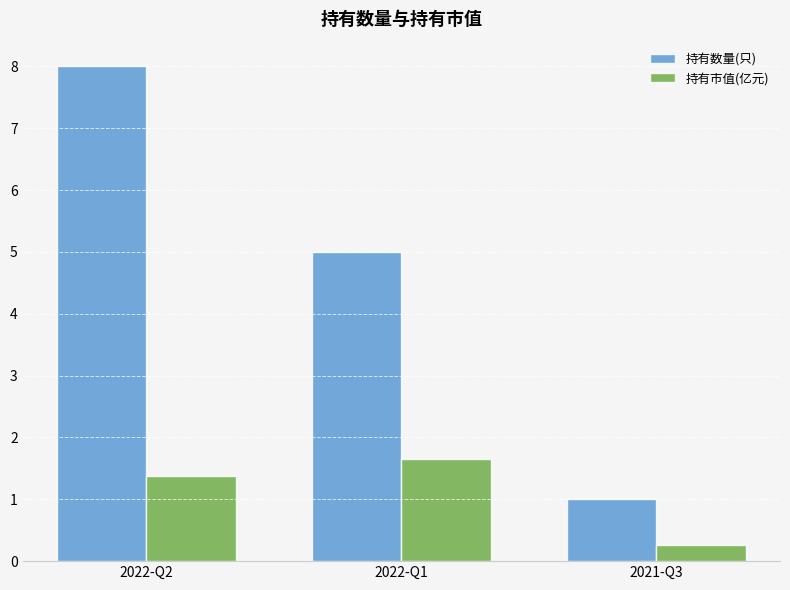

What is the difference between the maximum and second lowest values in the 持有市值(亿元) series?

0.3